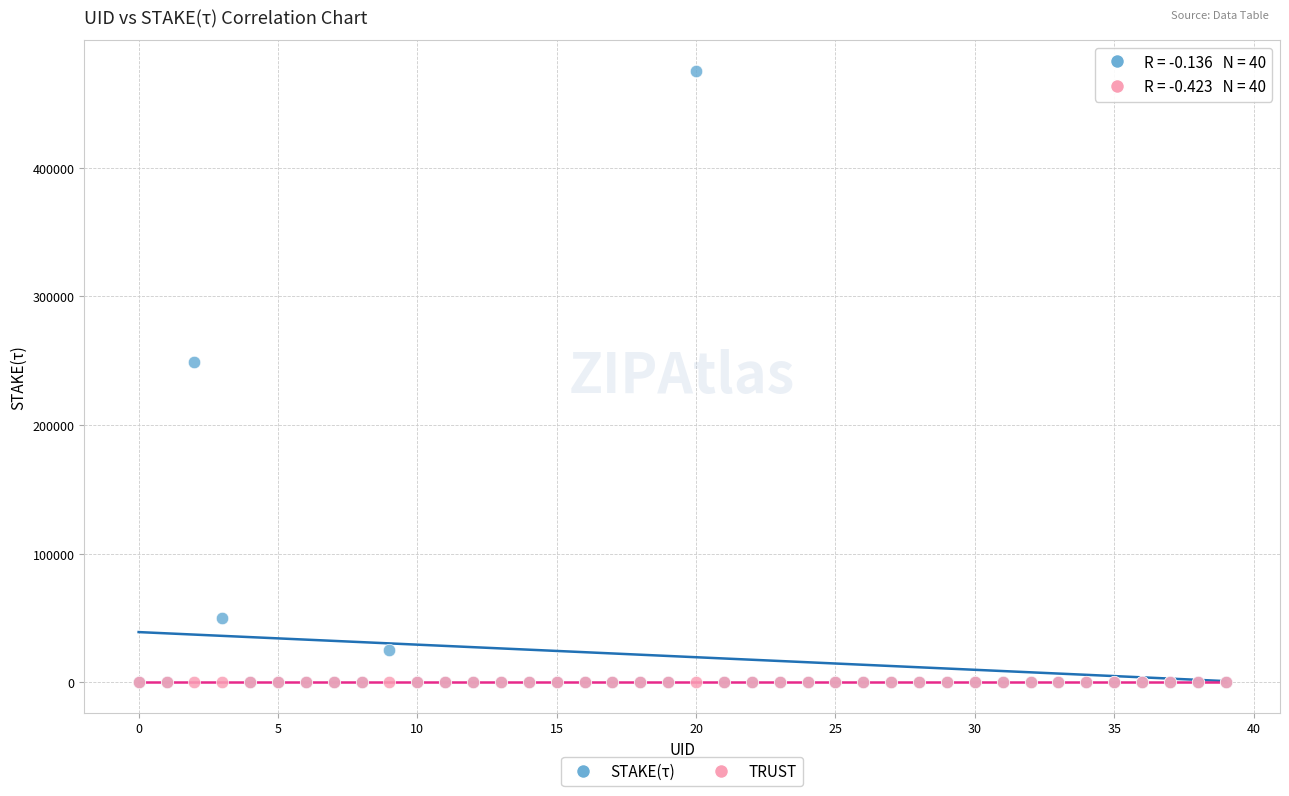

In the STAKE(τ) series, what Y value is closest to 237784?

248652.0